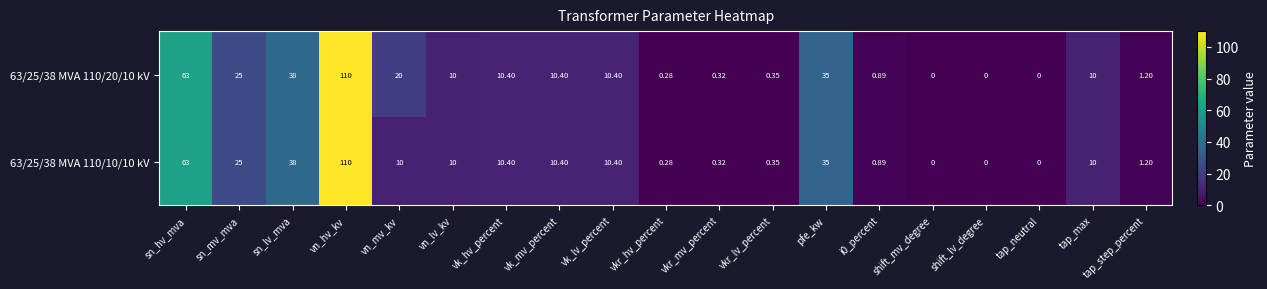

How many values in the 63/25/38 MVA 110/10/10 kV series are below 10?

8